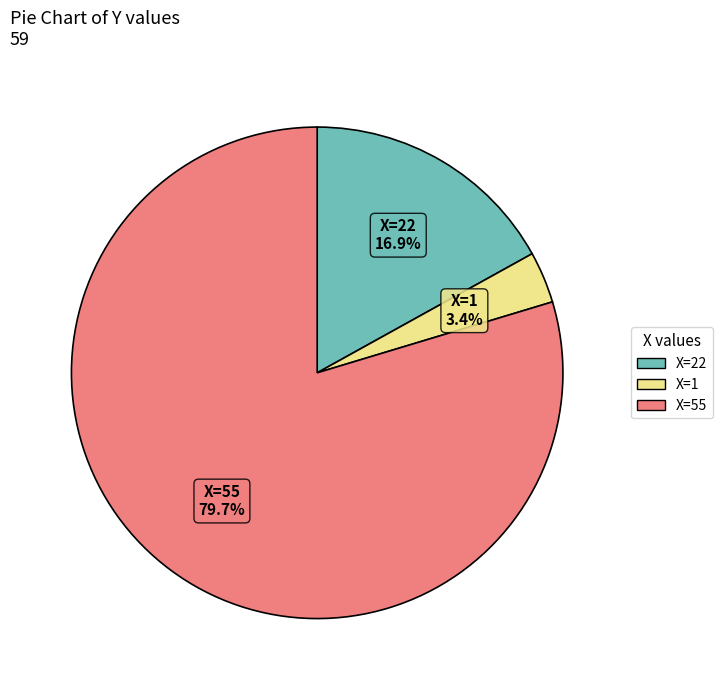

Between X=1 and X=22, which is larger?

X=22